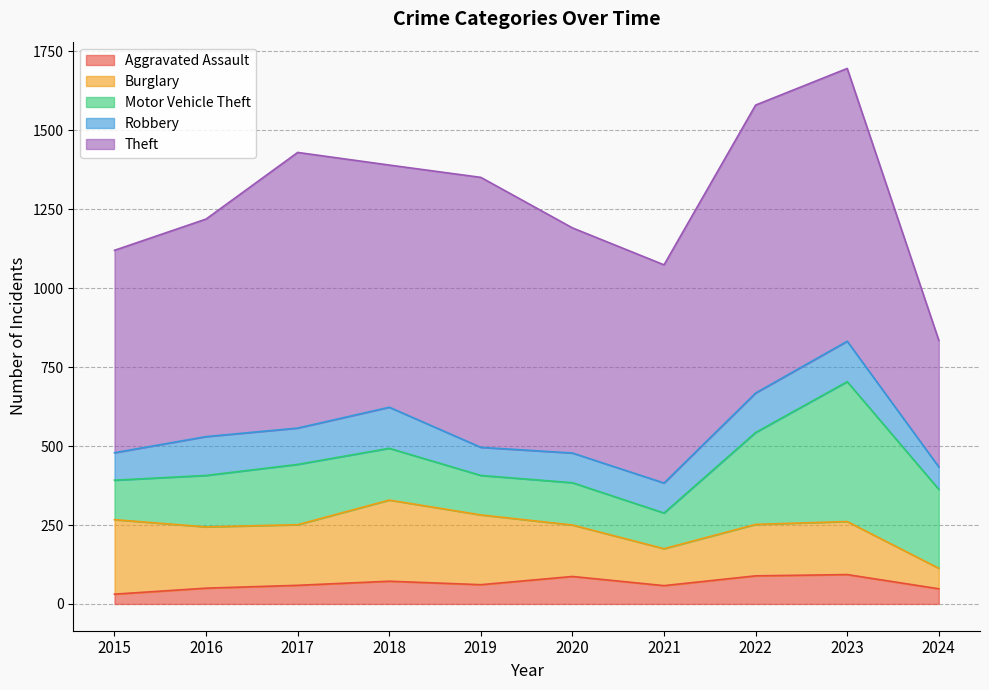

Does the chart display data point markers on the line(s)?

No